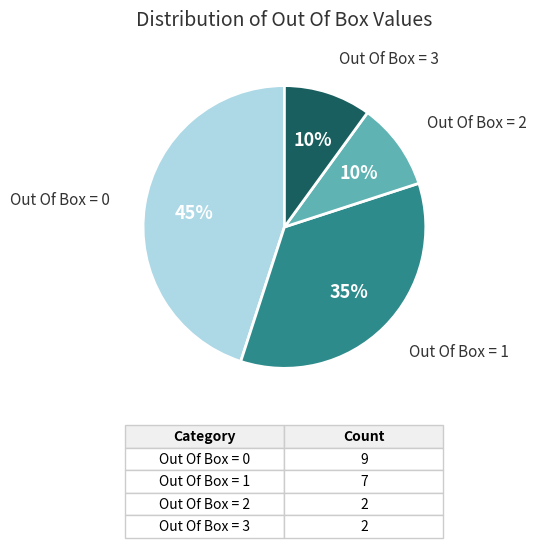

To the nearest percent, what is the difference between the largest and smallest slice percentages?

35%